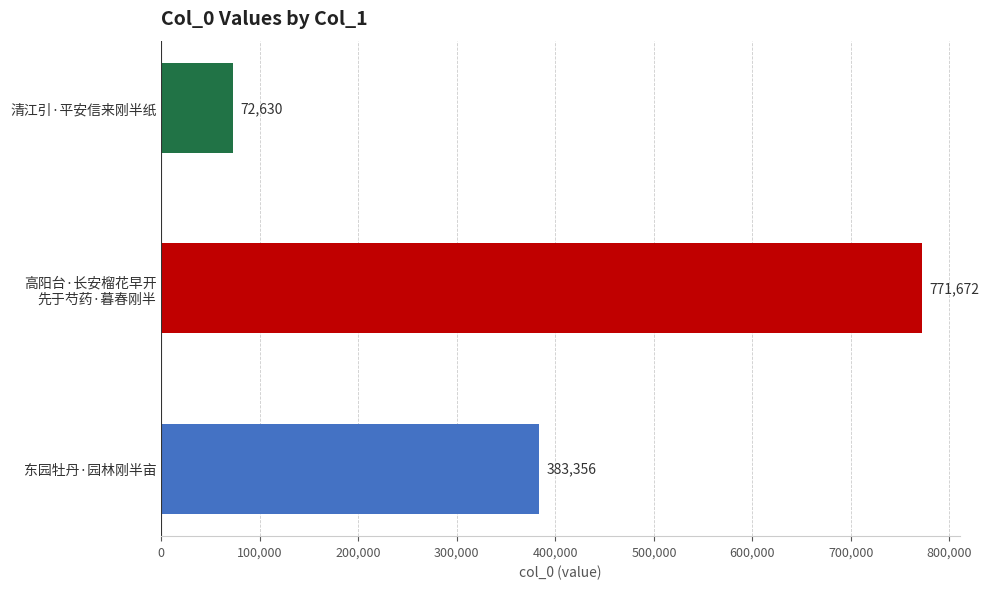

What is the sum of all values?

1227658